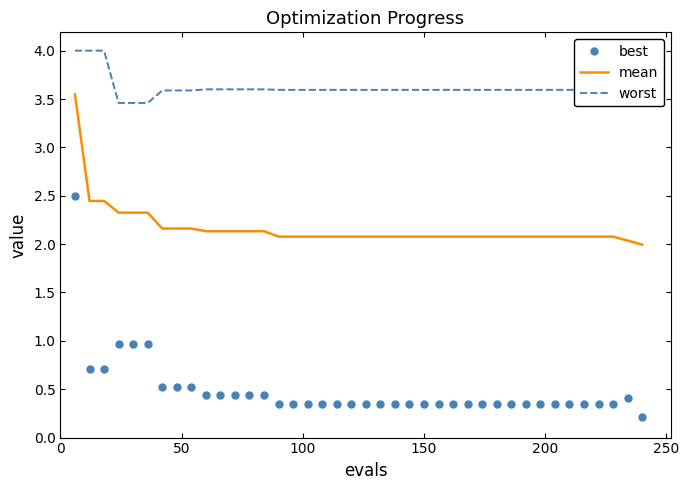

Which series has the largest total across all categories?

worst